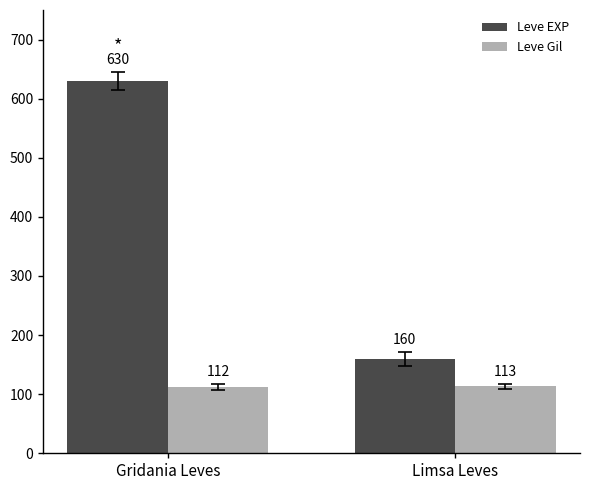

True or false: Leve EXP has a value of 630 at Gridania Leves.

True